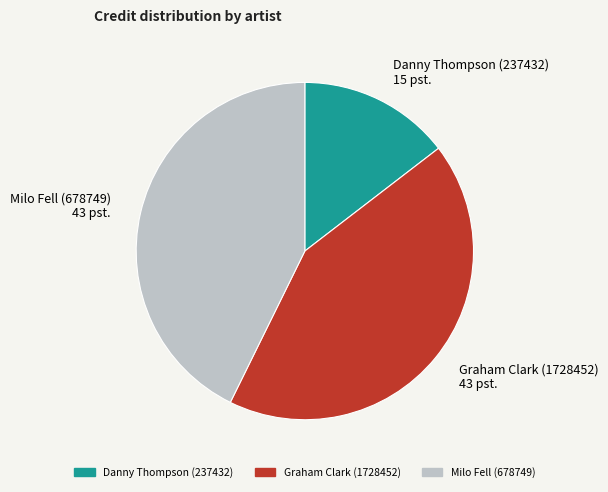

Which category has the smallest portion of the pie?

Danny Thompson (237432)